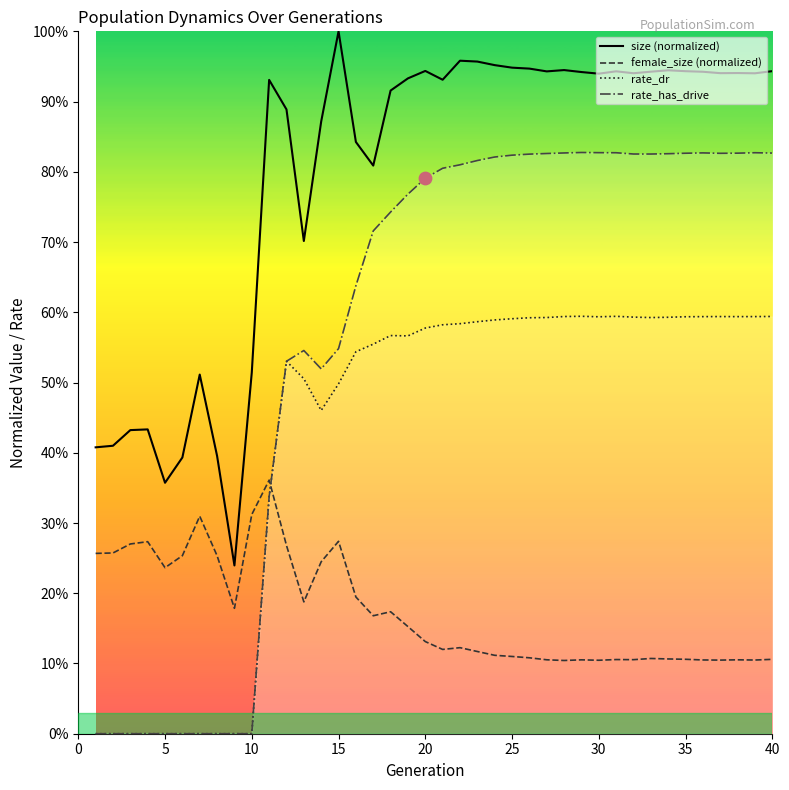

Is the value of rate_dr at 35 greater than the value of rate_has_drive at 22?

No